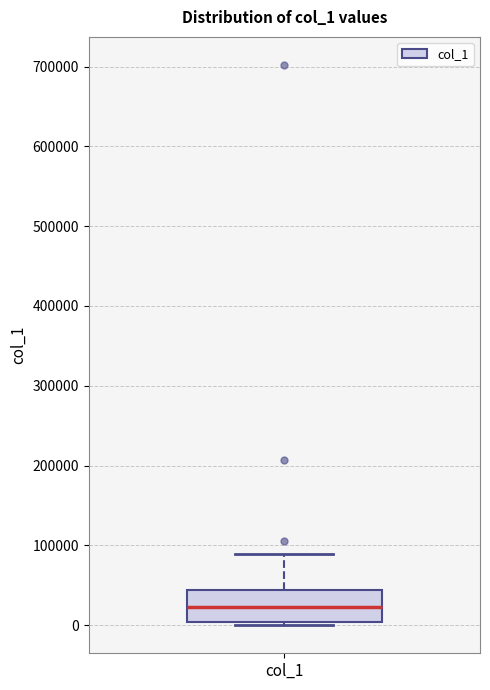

Read this box plot against the y-axis: the position of the median line, the range covered by the box, and the ends of both whiskers. The values are not printed on the chart, so give them approximately, as read against the axis.

median 20000, box 0 to 40000, whiskers 0 (just below the box's lower edge) to 90000